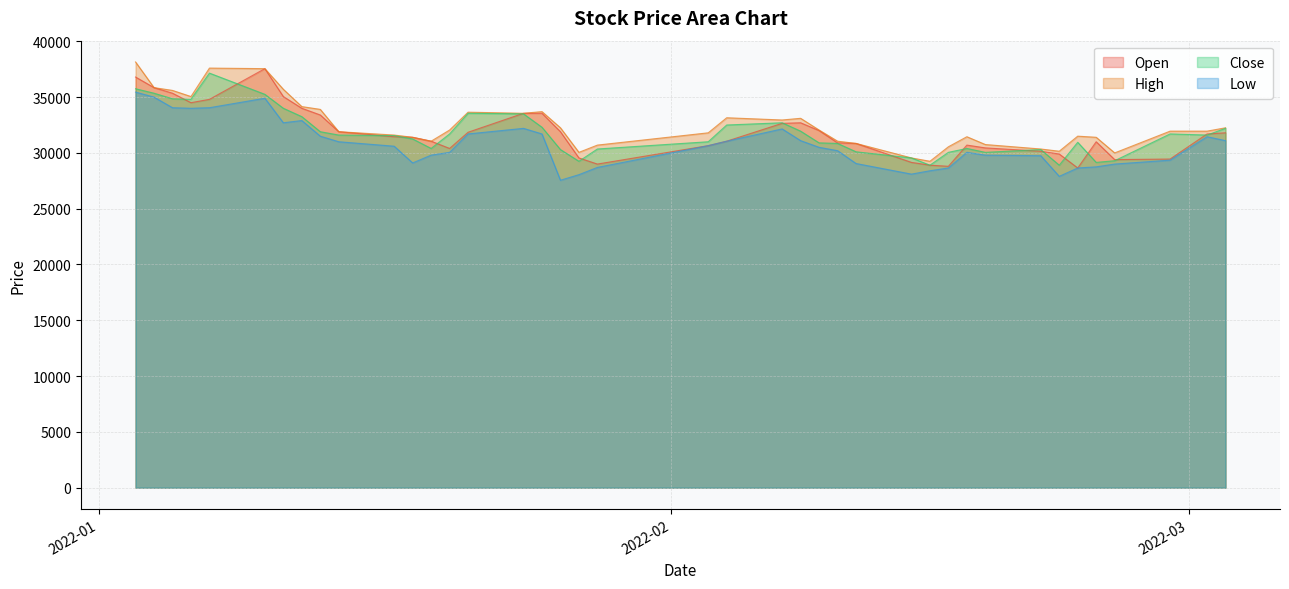

What is the value of the Close point at the 29th from the left?

28900